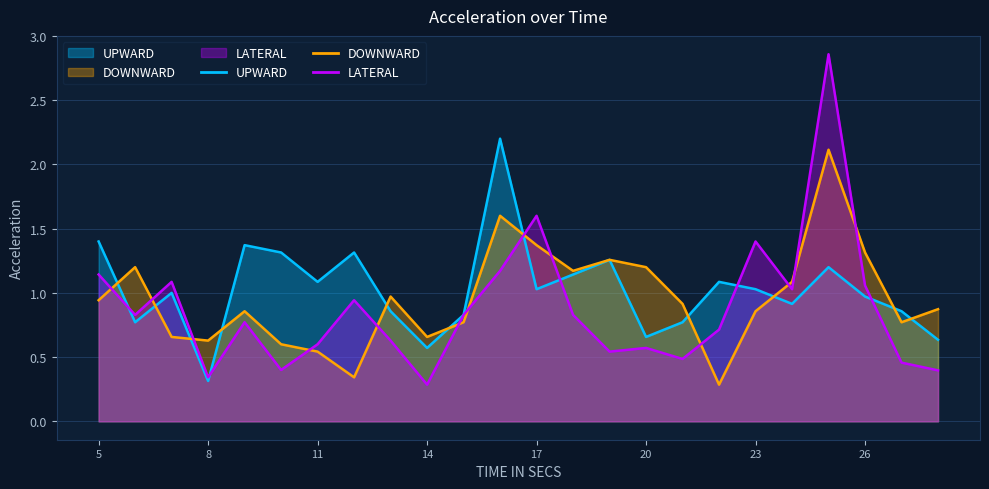

At which label is UPWARD closest to 1?

7